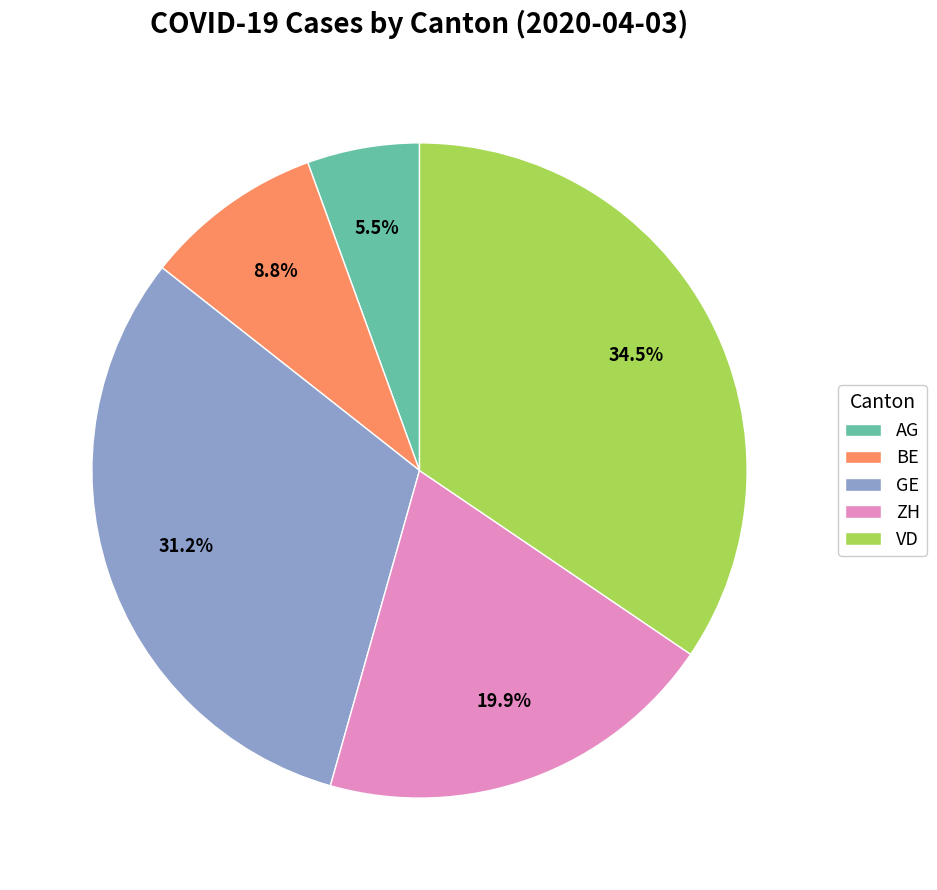

What is the ratio of the value at AG to the value at BE?

0.6